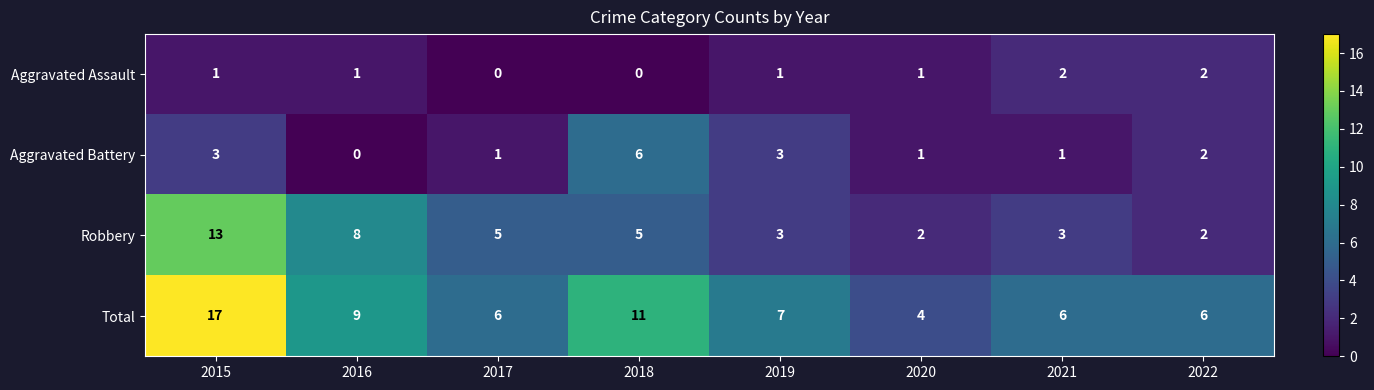

List the series in order of their overall mean, lowest first.

Aggravated Assault, Aggravated Battery, Robbery, Total